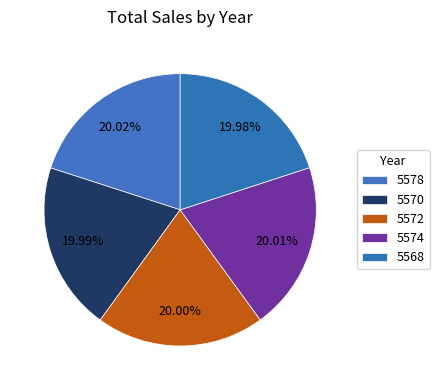

Which slice is the smallest?

5568